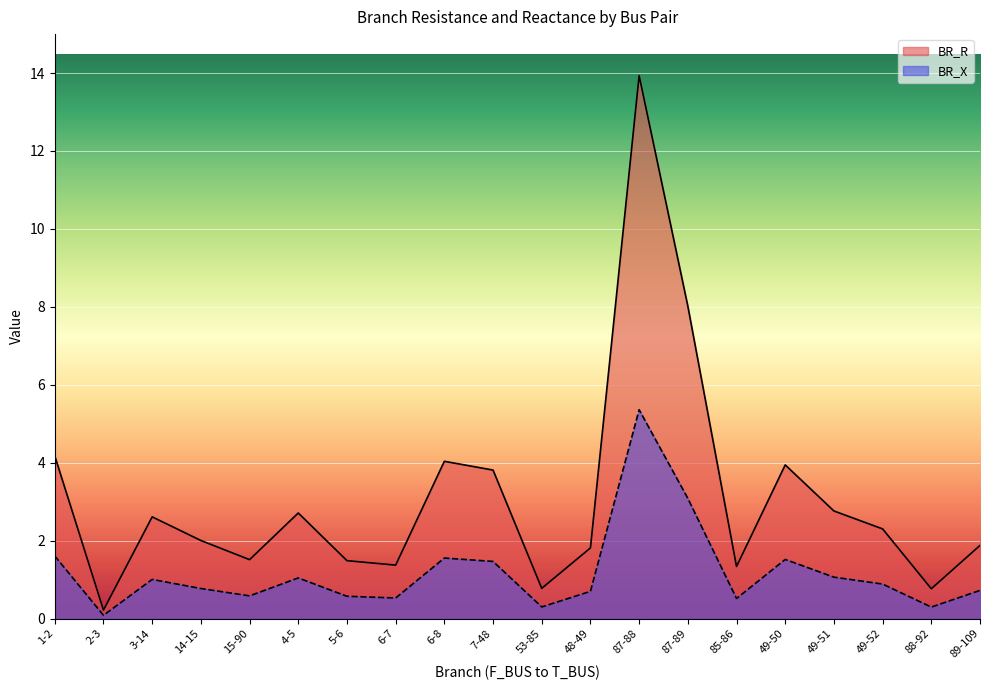

What is the total value across all series at 49-52?

3.2